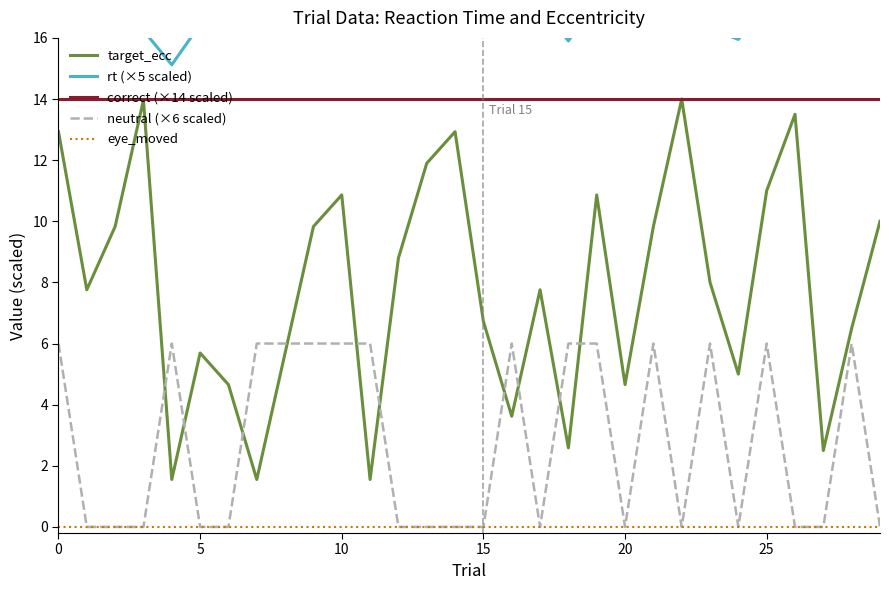

Is the value of correct (×14 scaled) at 0 greater than the value of target_ecc at 15?

Yes